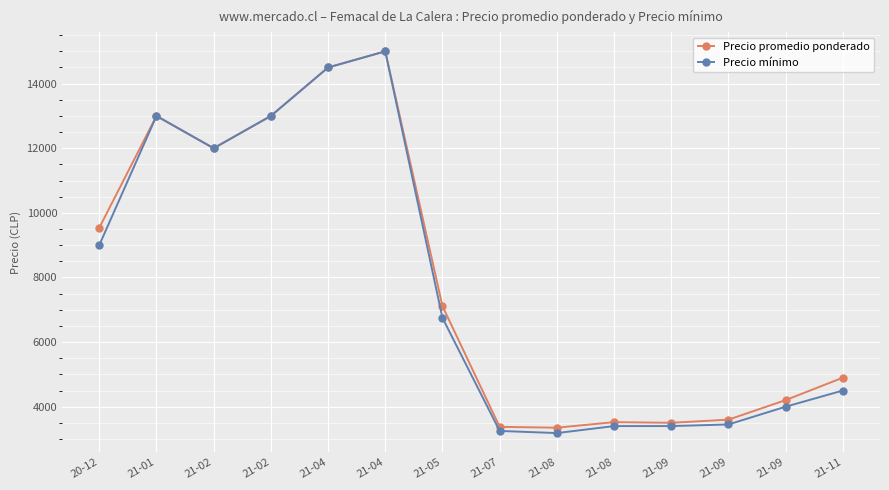

What is the difference between the highest and lowest values at 21-09?

101.2